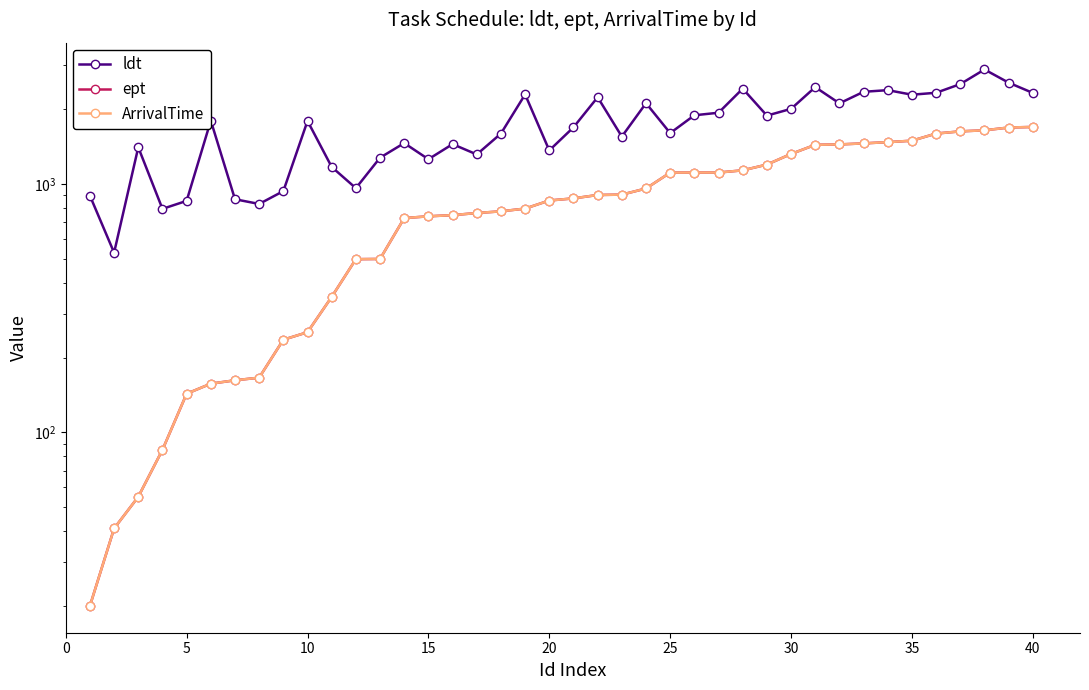

True or false: ldt has more than 2 interior local peaks.

True